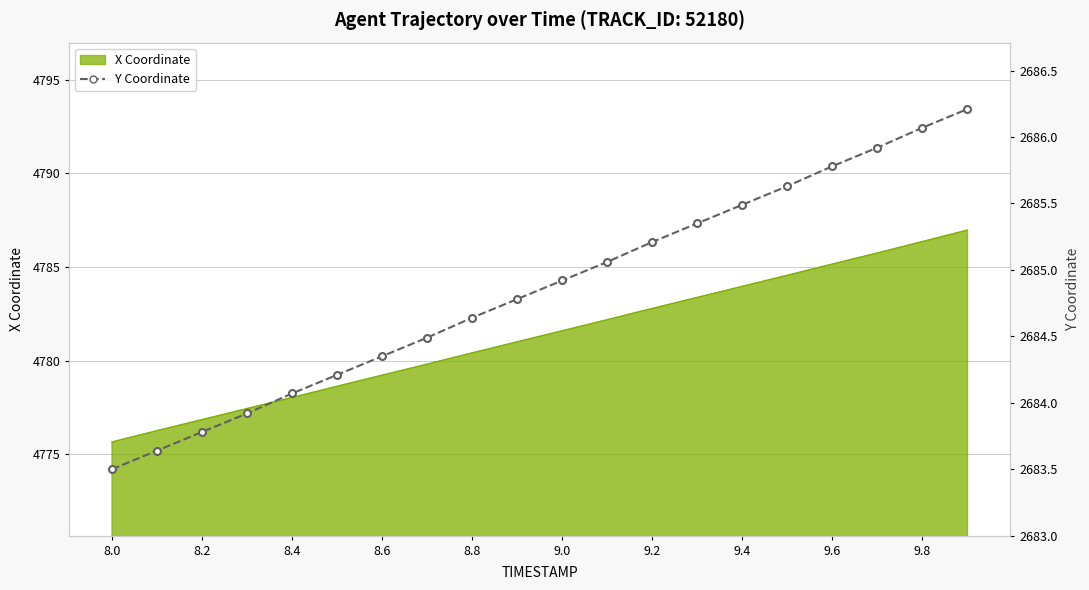

How many lines are shown in the chart?

1